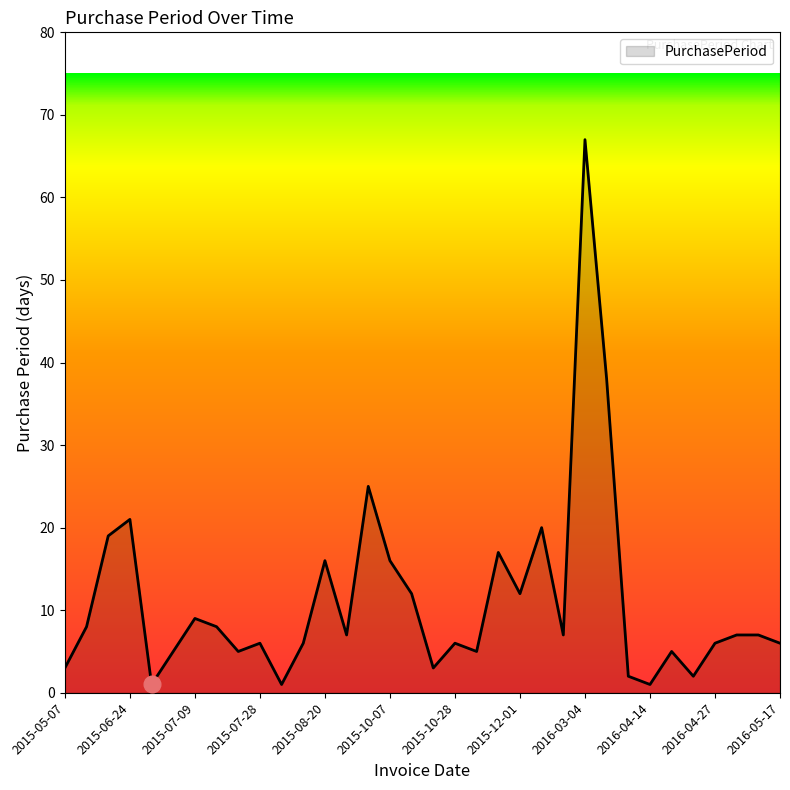

What is the difference between the maximum and second lowest values?

66